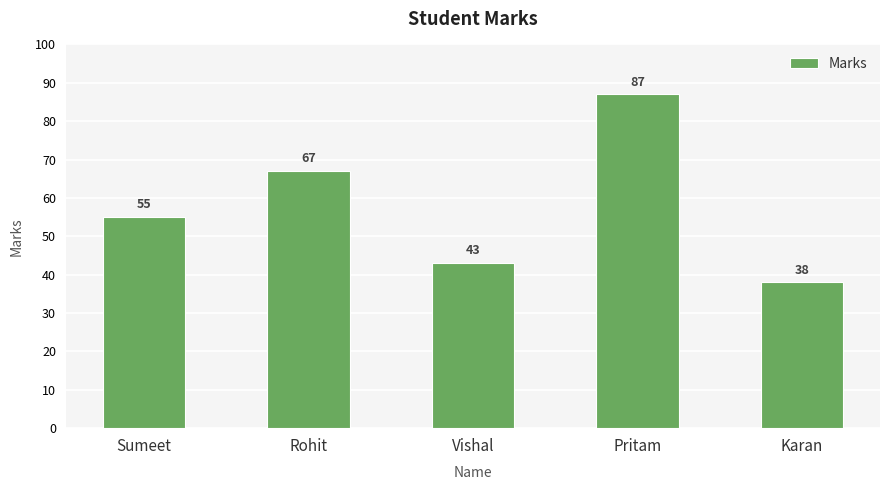

How many bars are there in total?

5